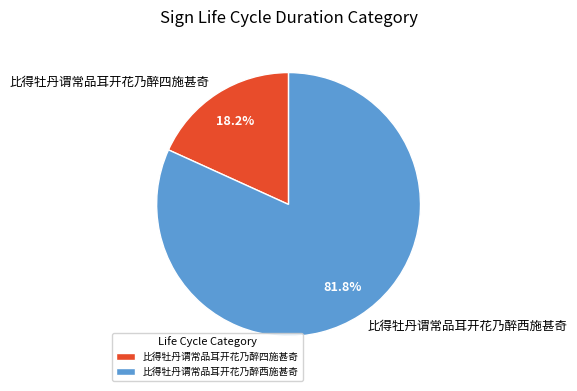

To the nearest percent, what is the combined percentage of 比得牡丹谓常品耳开花乃醉西施甚奇 and 比得牡丹谓常品耳开花乃醉四施甚奇?

100%